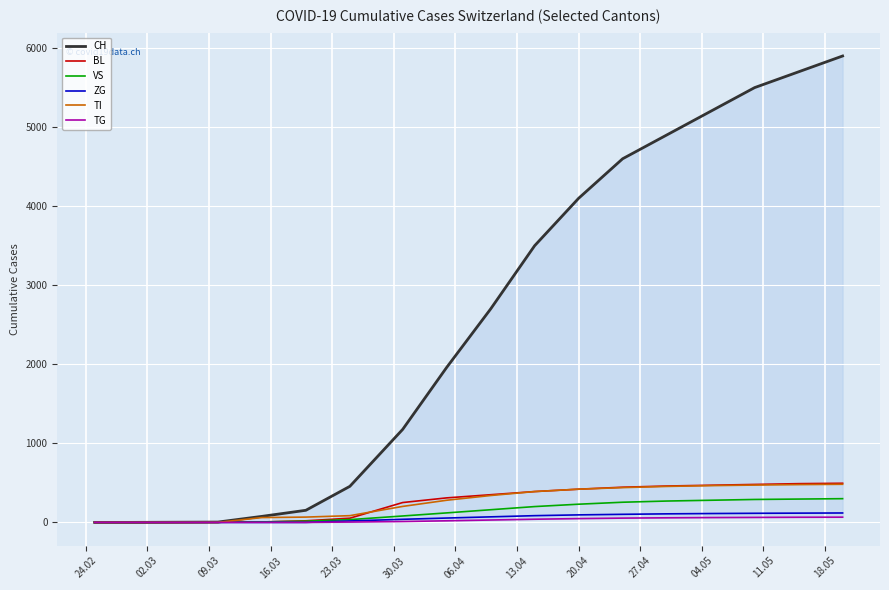

What is the total value across all series at 09.03?

4